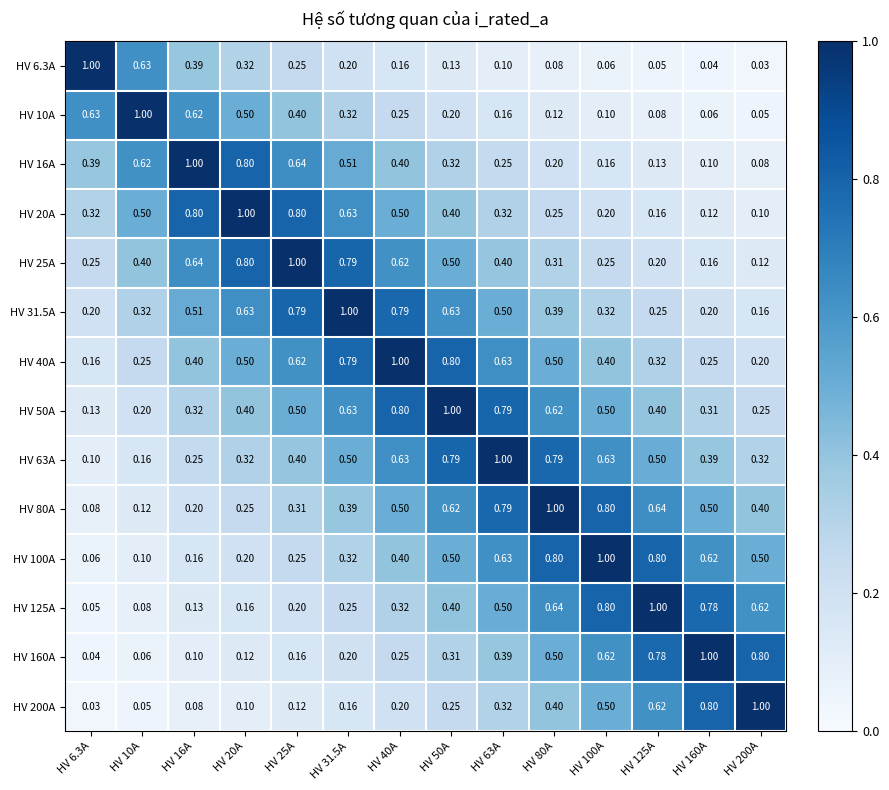

Which series has the largest total across all categories?

HV 50A